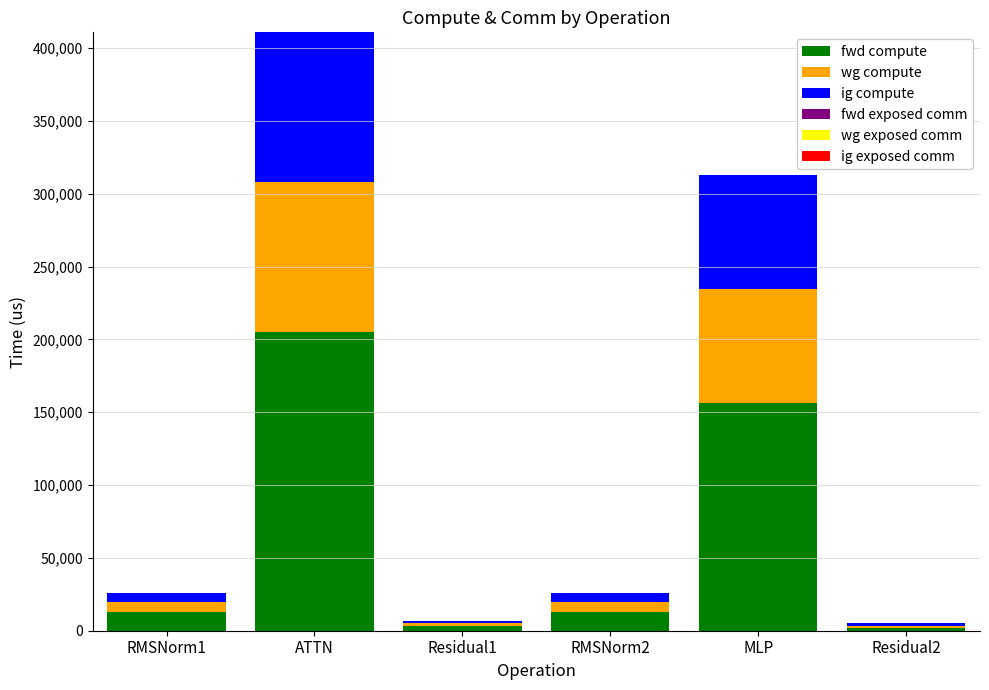

Reading left to right, transcribe the values for fwd compute.

RMSNorm1=13041.5	ATTN=205410.7	Residual1=3506.5	RMSNorm2=13041.5	MLP=156352.7	Residual2=1753.2